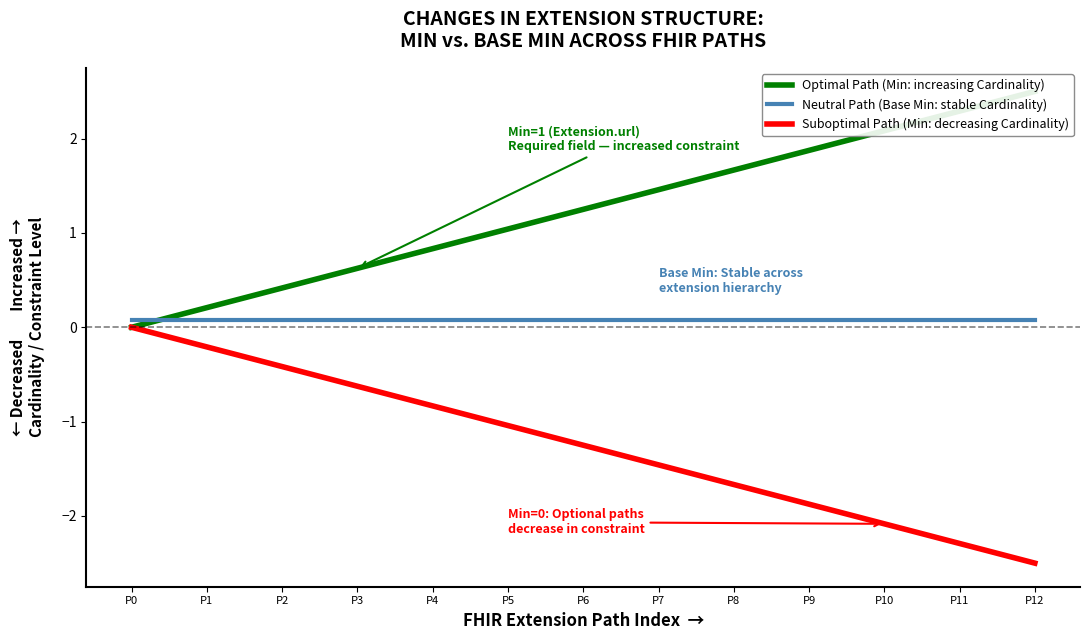

Where do Optimal Path (Min: increasing Cardinality) and Neutral Path (Base Min: stable Cardinality) first cross each other?

P0 and P1